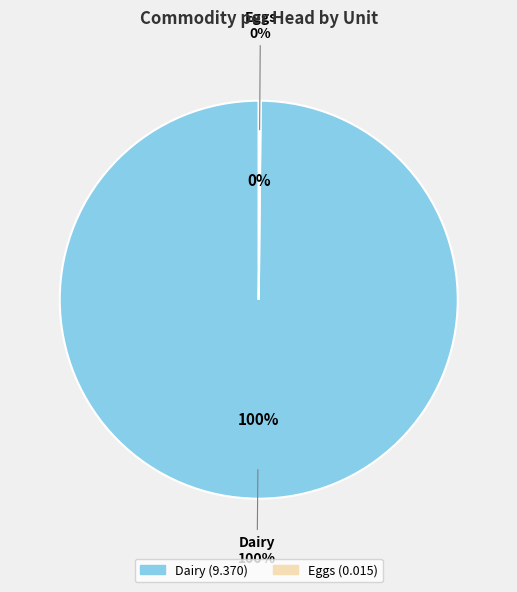

Rank the categories by value from lowest to highest.

Eggs, Dairy